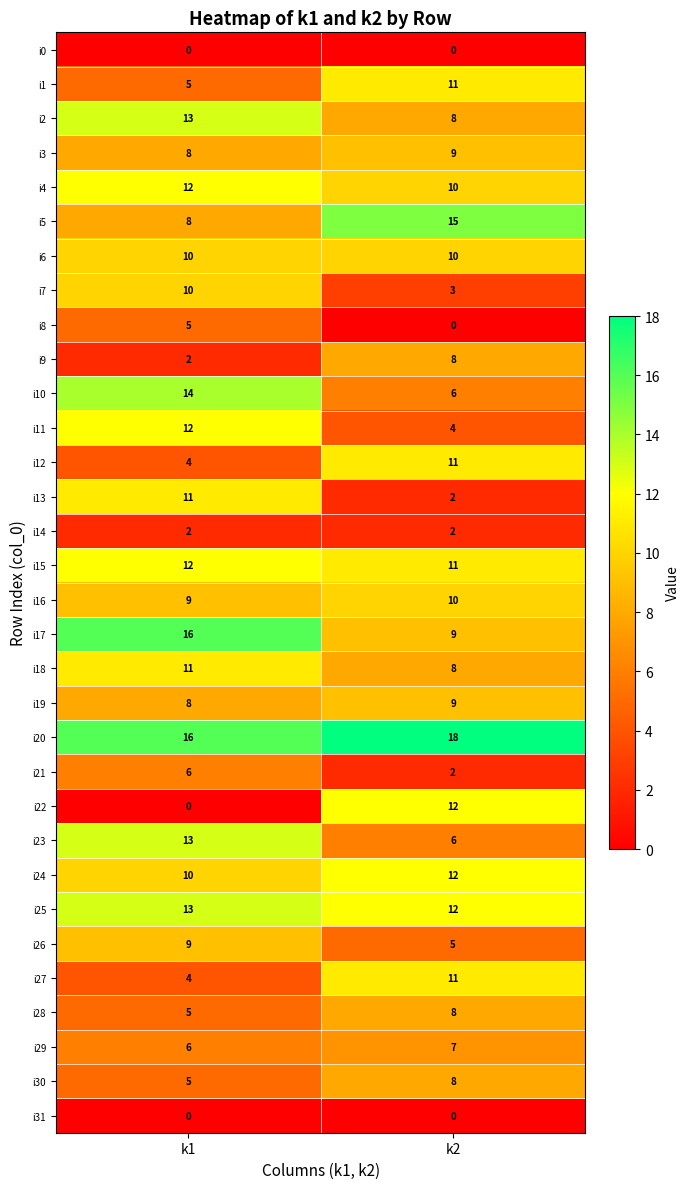

The value of i1 at k1 is 5. True or false?

True